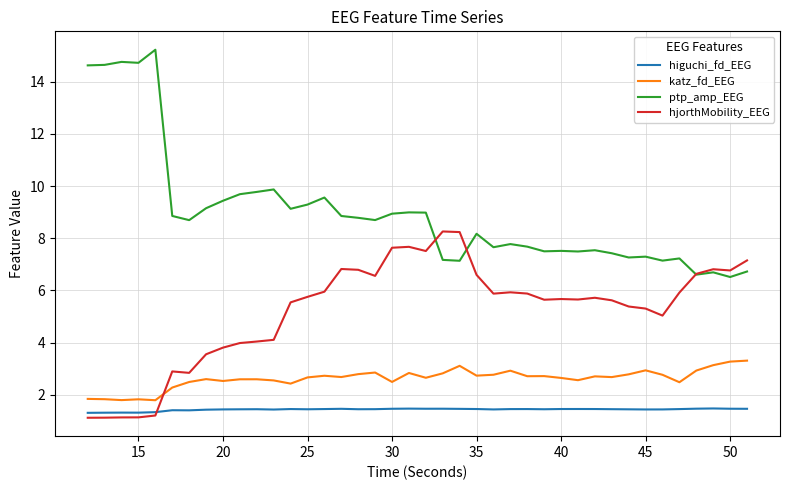

True or false: katz_fd_EEG and ptp_amp_EEG intersect in this chart.

False